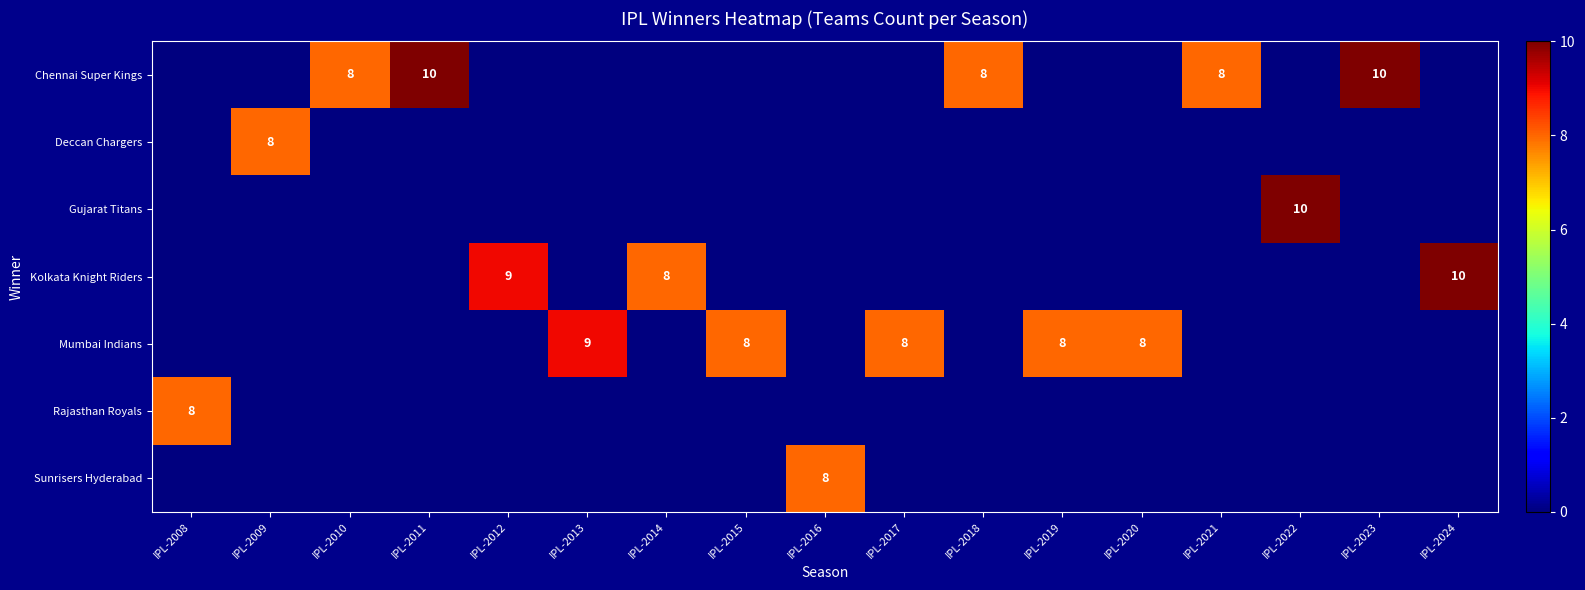

True or false: Chennai Super Kings has a value of 2 at IPL-2010.

False